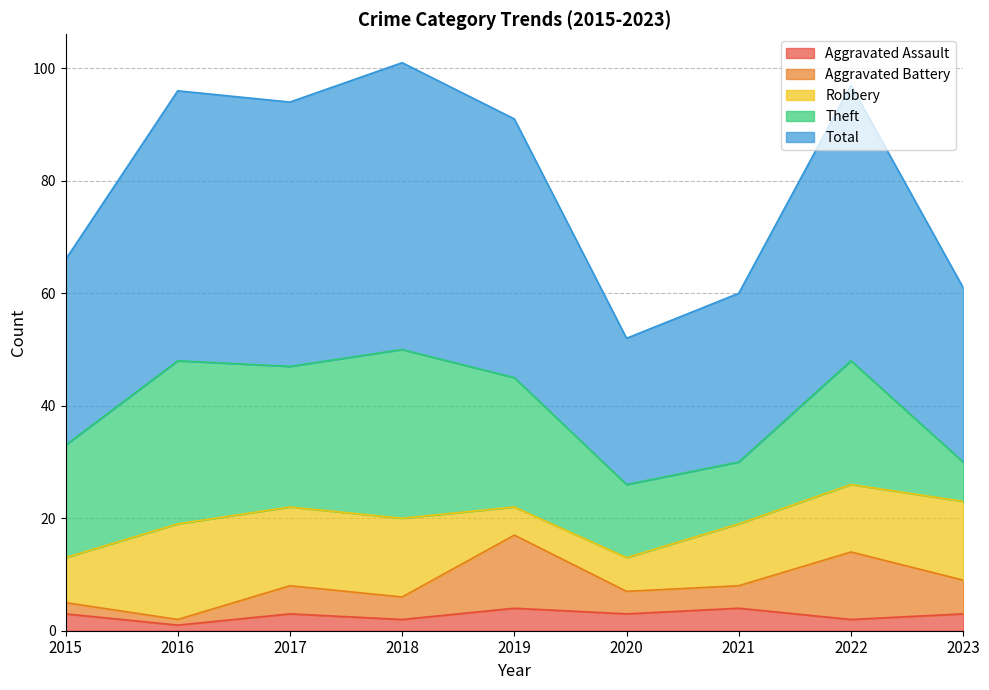

True or false: Aggravated Assault has more than 2 points higher than both neighbors.

True